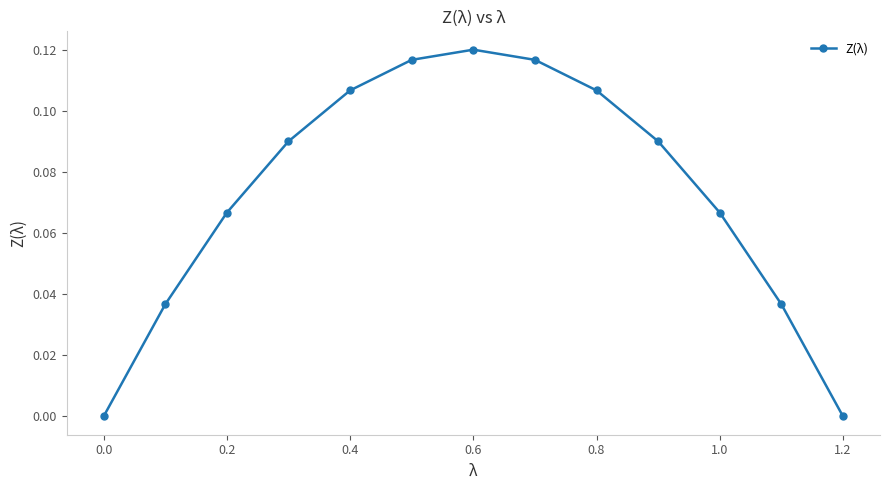

What is the sum of all values?

1.0